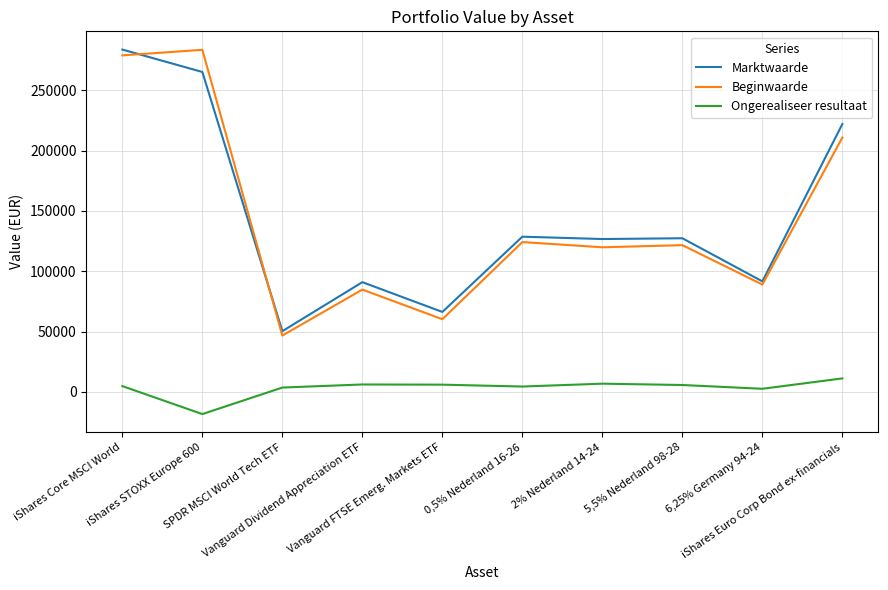

What is the smallest value displayed?

-18360